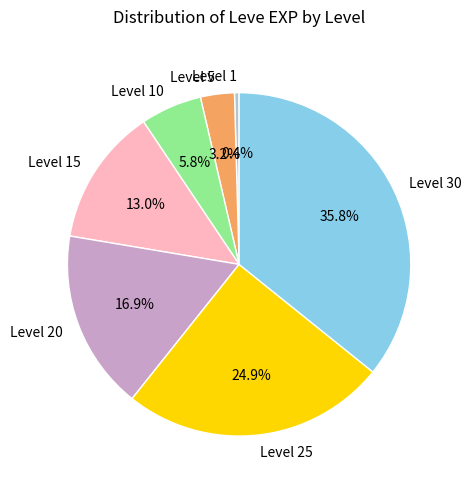

Which category has the biggest portion of the pie?

Level 30